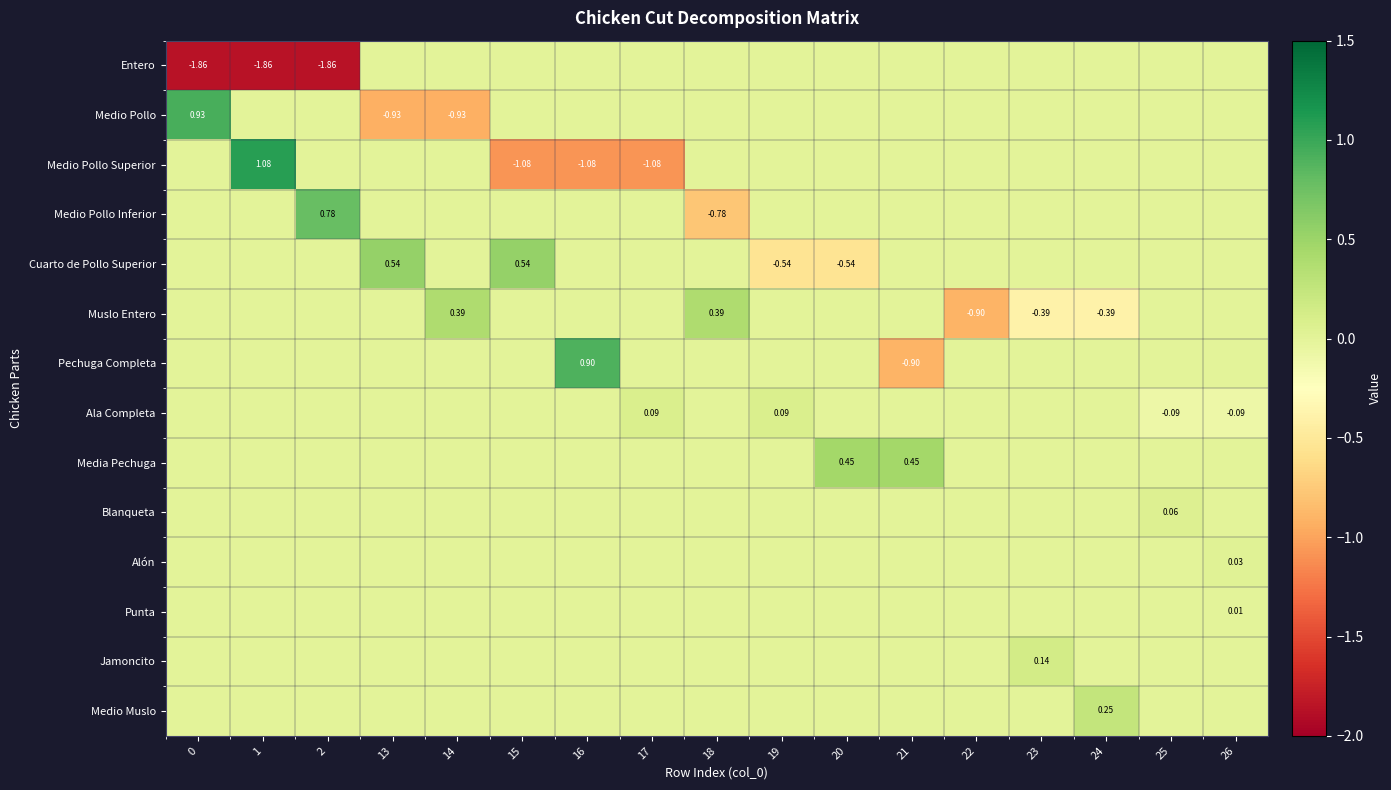

The Medio Muslo series shows 0.0 at 26. True or false?

True